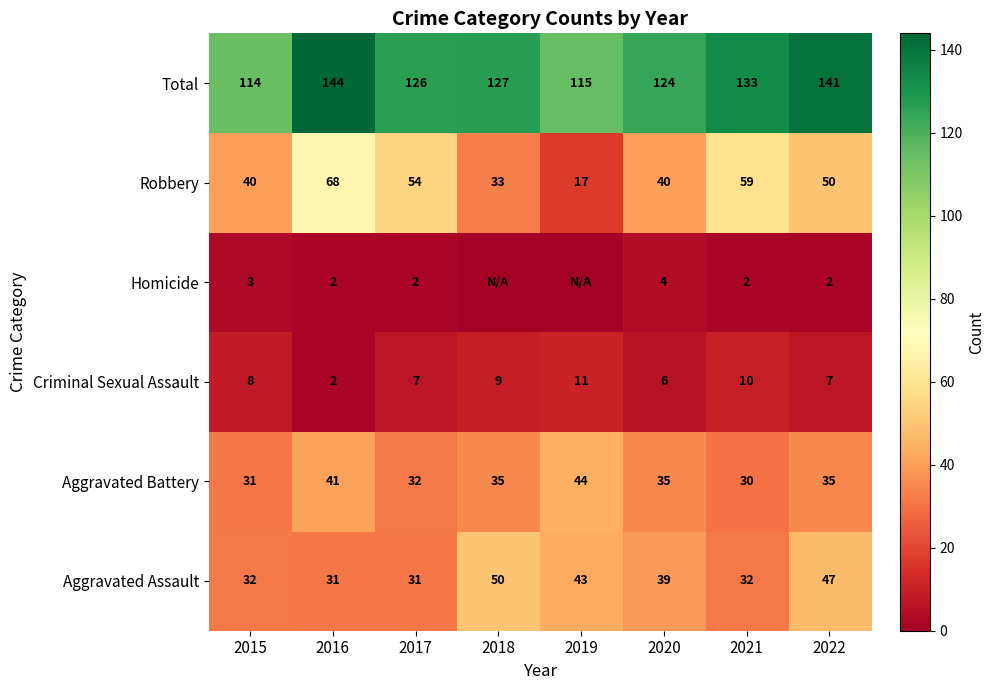

What is the difference between the highest and lowest values at 2022?

139